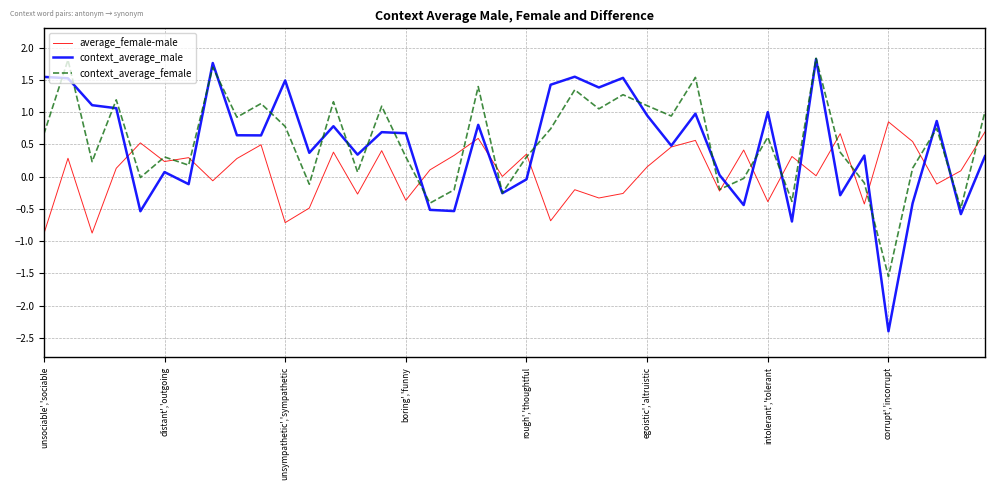

What is the minimum value for context_average_male?

-2.4